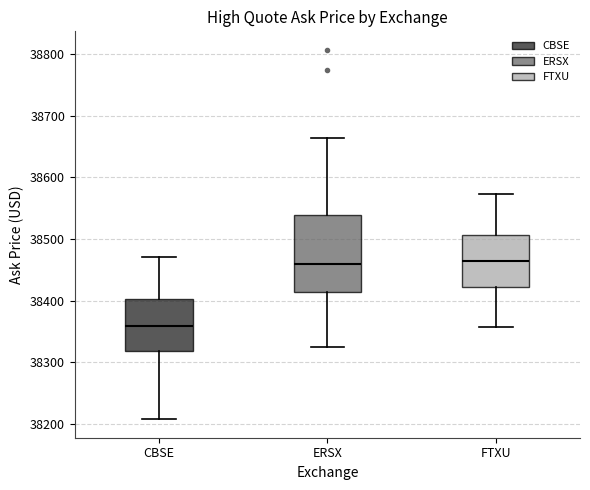

Where is the upper edge of the box for FTXU on the y-axis? The values are not printed on the chart, so give them approximately, as read against the axis.

38510